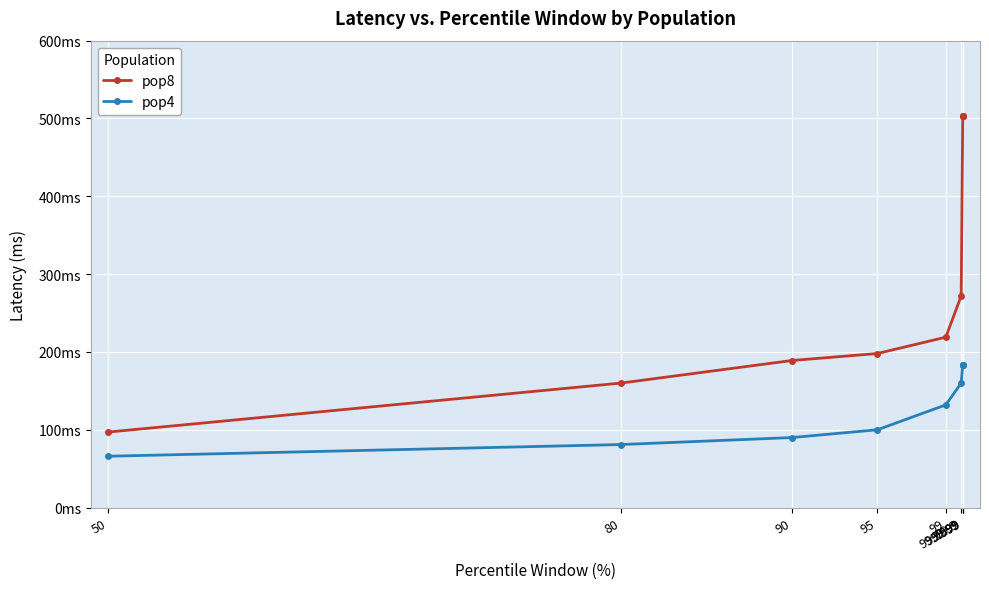

What is the label of the 2nd point from the right?

99.999